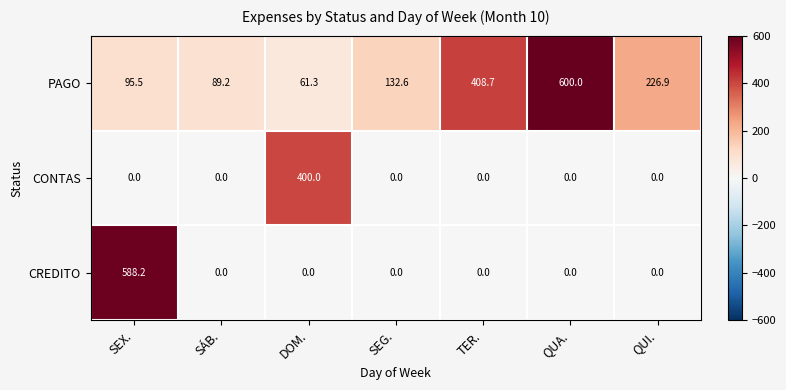

What is the difference between the highest and lowest values at TER.?

408.7